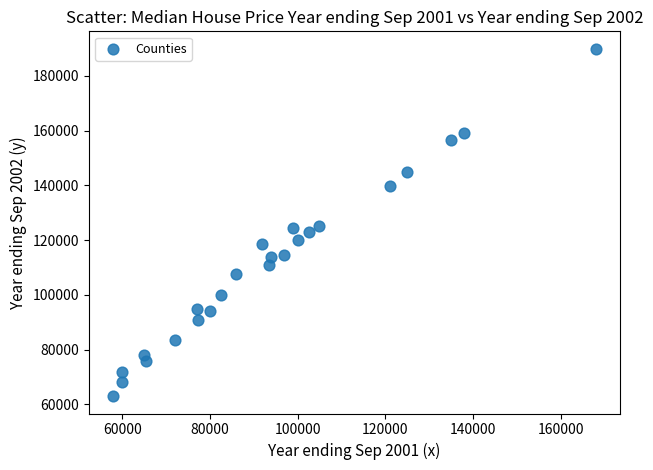

What is the range of Y values (max minus min)?

126950